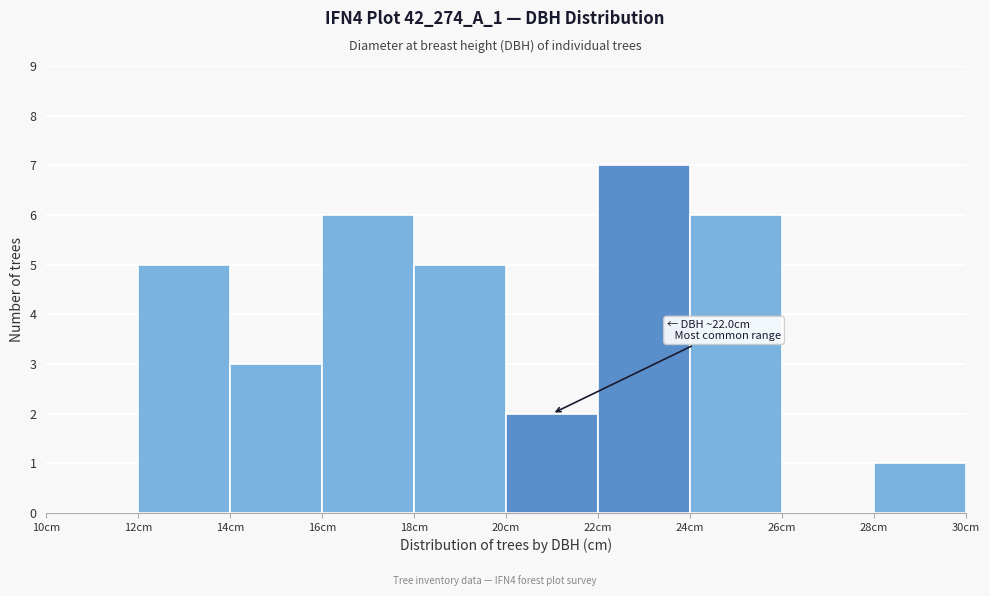

Which range on the x-axis has the tallest bar?

22 to 24